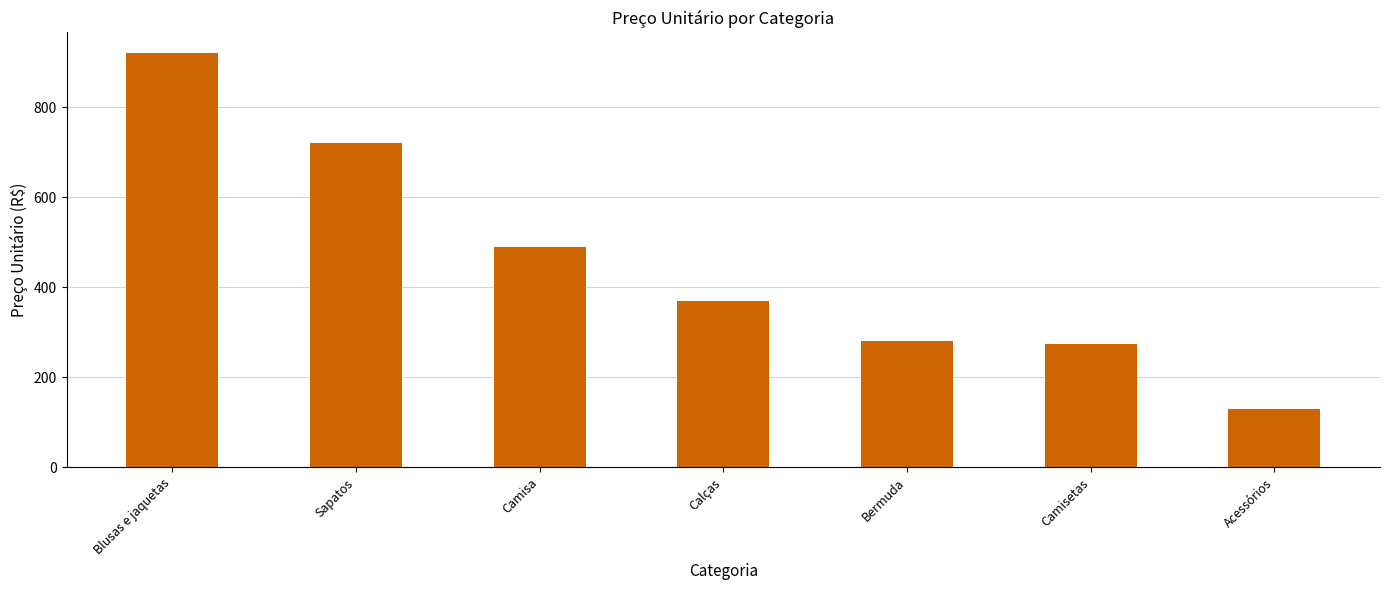

Reading left to right, transcribe all the data shown in this chart.

920.0	720.0	490.0	370.0	280.0	274.6	128.8